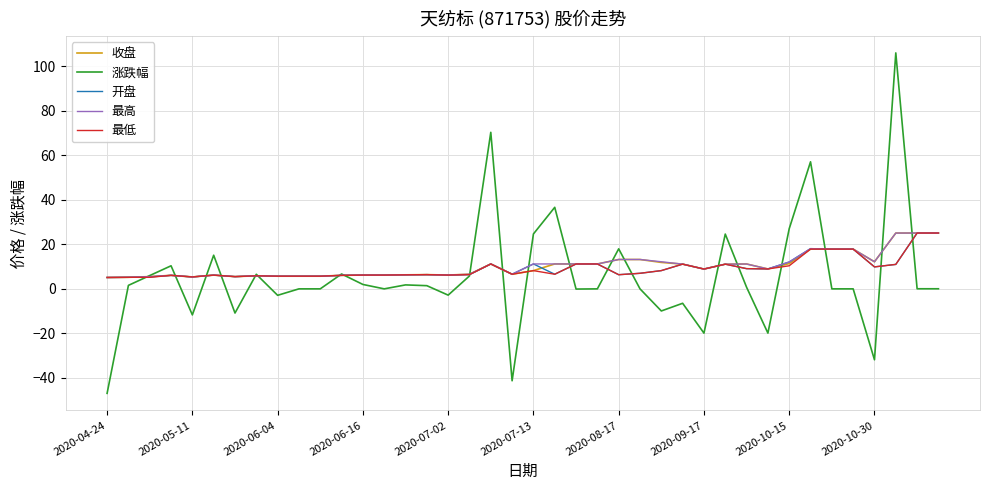

How many distinct data groups are displayed?

5